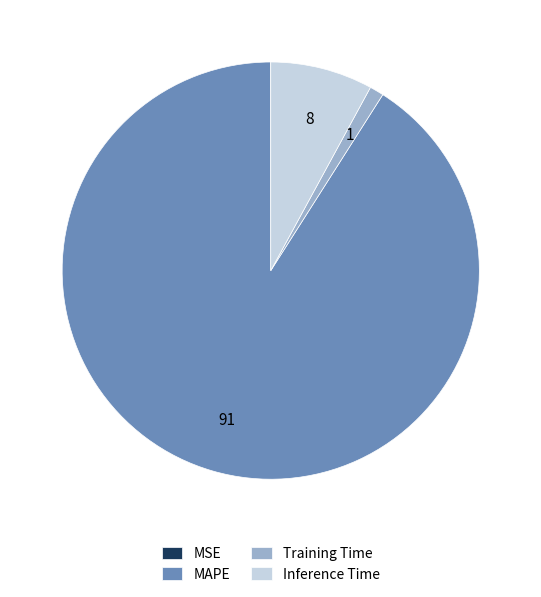

What is the largest slice in the pie chart?

MAPE